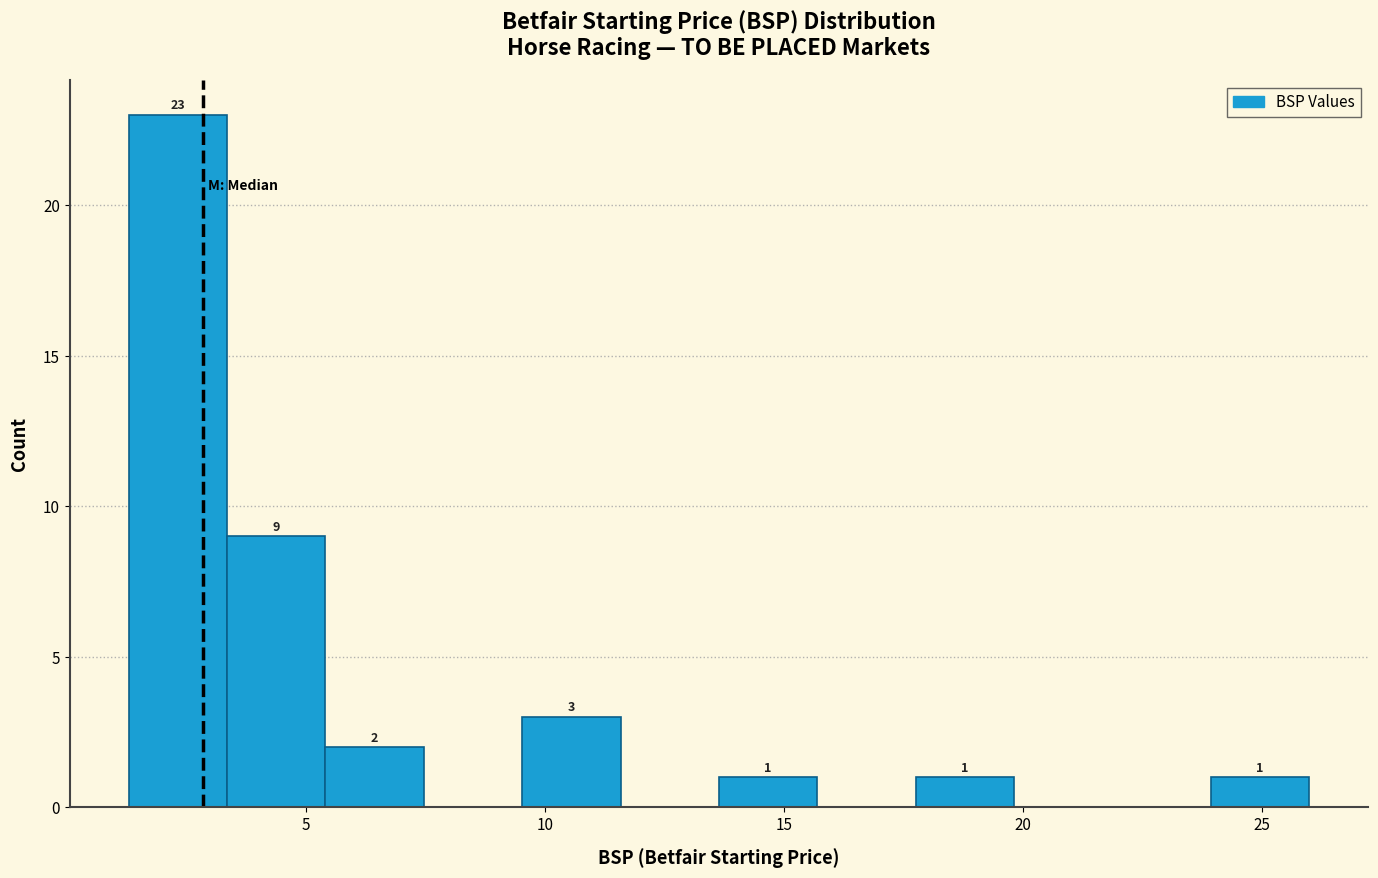

Which range on the x-axis has the tallest bar?

1.5 to 3.5